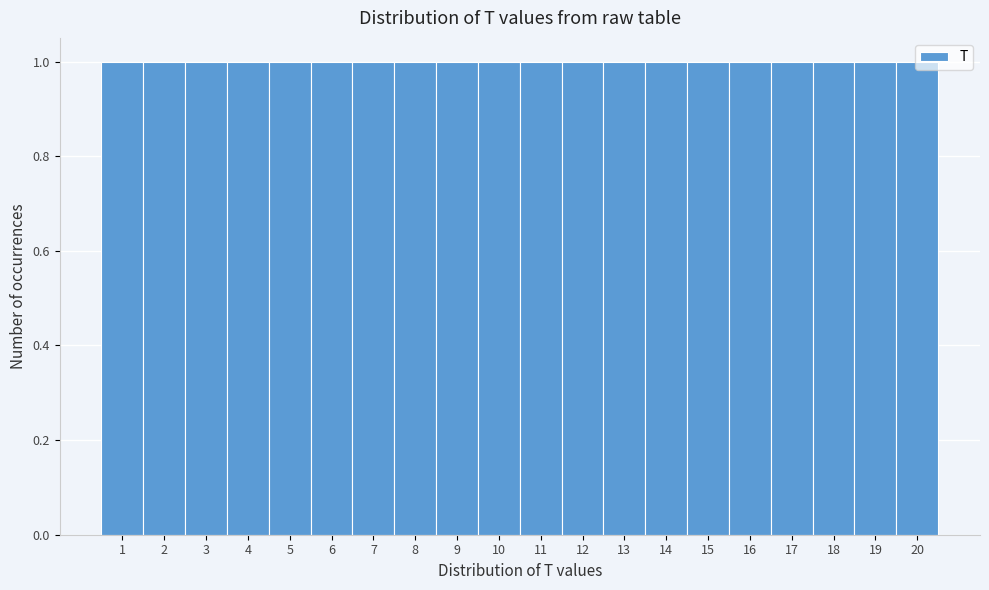

Reading left to right, list every bar in this chart as the range it spans on the x-axis followed by its height. The values are not printed on the chart, so give them approximately, as read against the axis.

0.5 to 1.5: 1
1.5 to 2.5: 1
2.5 to 3.5: 1
3.5 to 4.5: 1
4.5 to 5.5: 1
5.5 to 6.5: 1
6.5 to 7.5: 1
7.5 to 8.5: 1
8.5 to 9.5: 1
9.5 to 10.5: 1
10.5 to 11.5: 1
11.5 to 12.5: 1
12.5 to 13.5: 1
13.5 to 14.5: 1
14.5 to 15.5: 1
15.5 to 16.5: 1
16.5 to 17.5: 1
17.5 to 18.5: 1
18.5 to 19.5: 1
19.5 to 20.5: 1